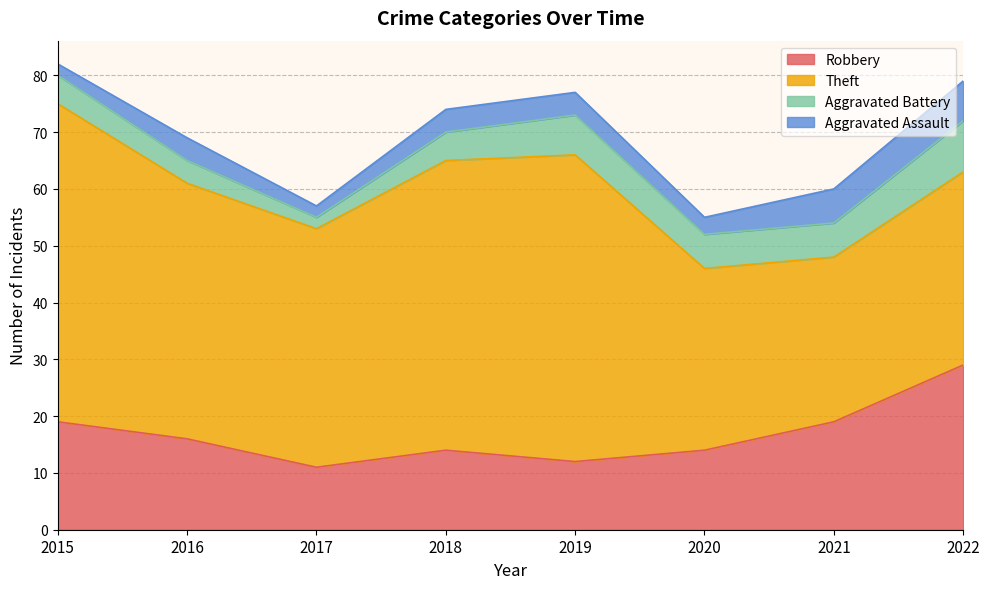

At how many categories does at least one series exceed 13?

8